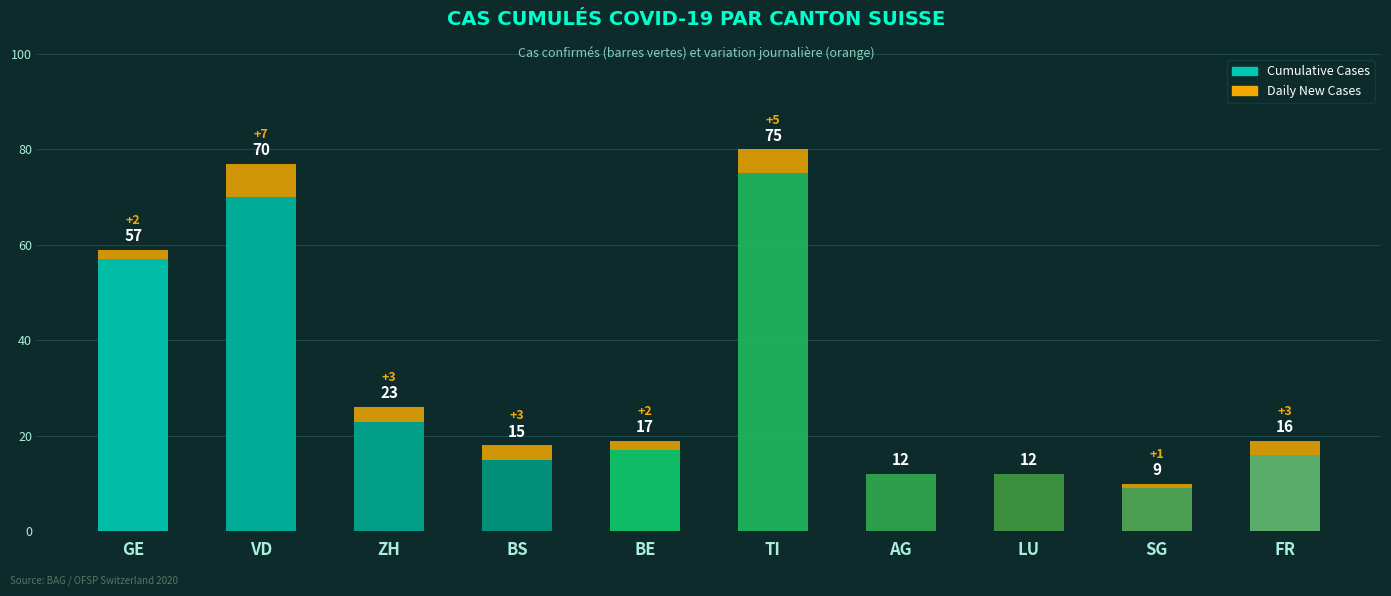

What is the total value across all series at AG?

12